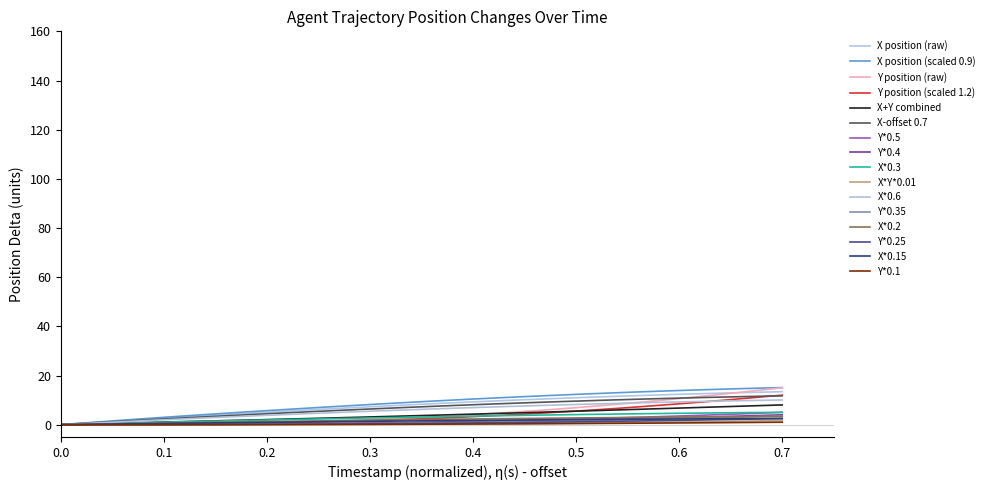

What are all the series names shown in the legend?

X position (raw), X position (scaled 0.9), Y position (raw), Y position (scaled 1.2), X+Y combined, X-offset 0.7, Y*0.5, Y*0.4, X*0.3, X*Y*0.01, X*0.6, Y*0.35, X*0.2, Y*0.25, X*0.15, Y*0.1